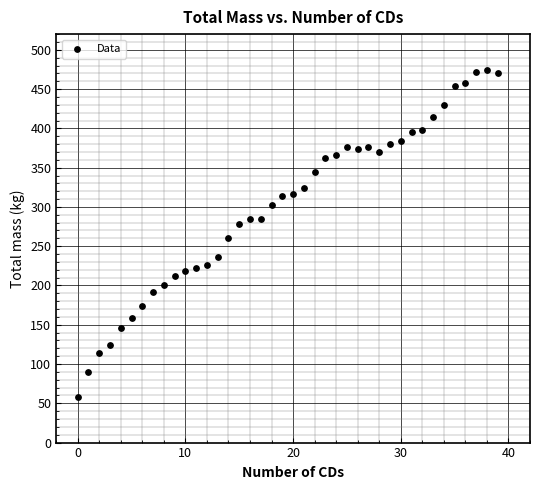

What Y value in the scatter plot is closest to 266?

260